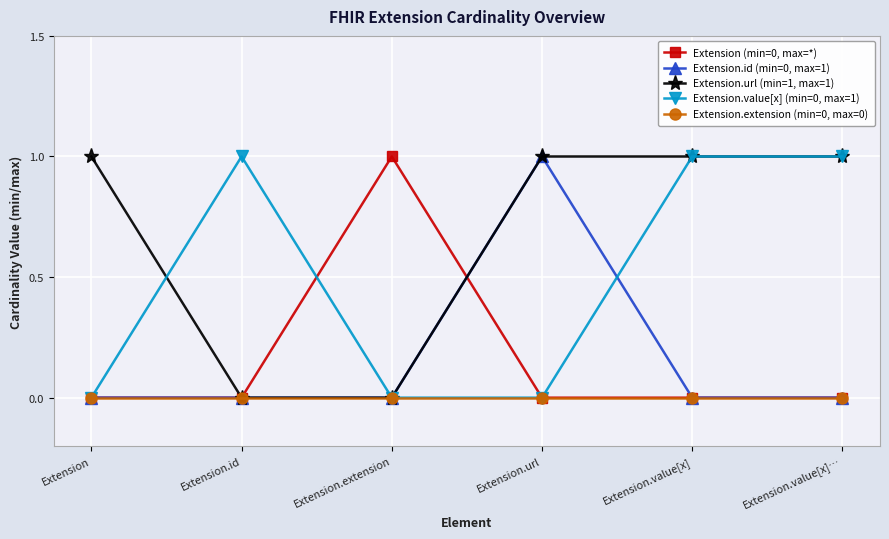

The Extension.url (min=1, max=1) series shows 1 at Extension.value[x]…. True or false?

True